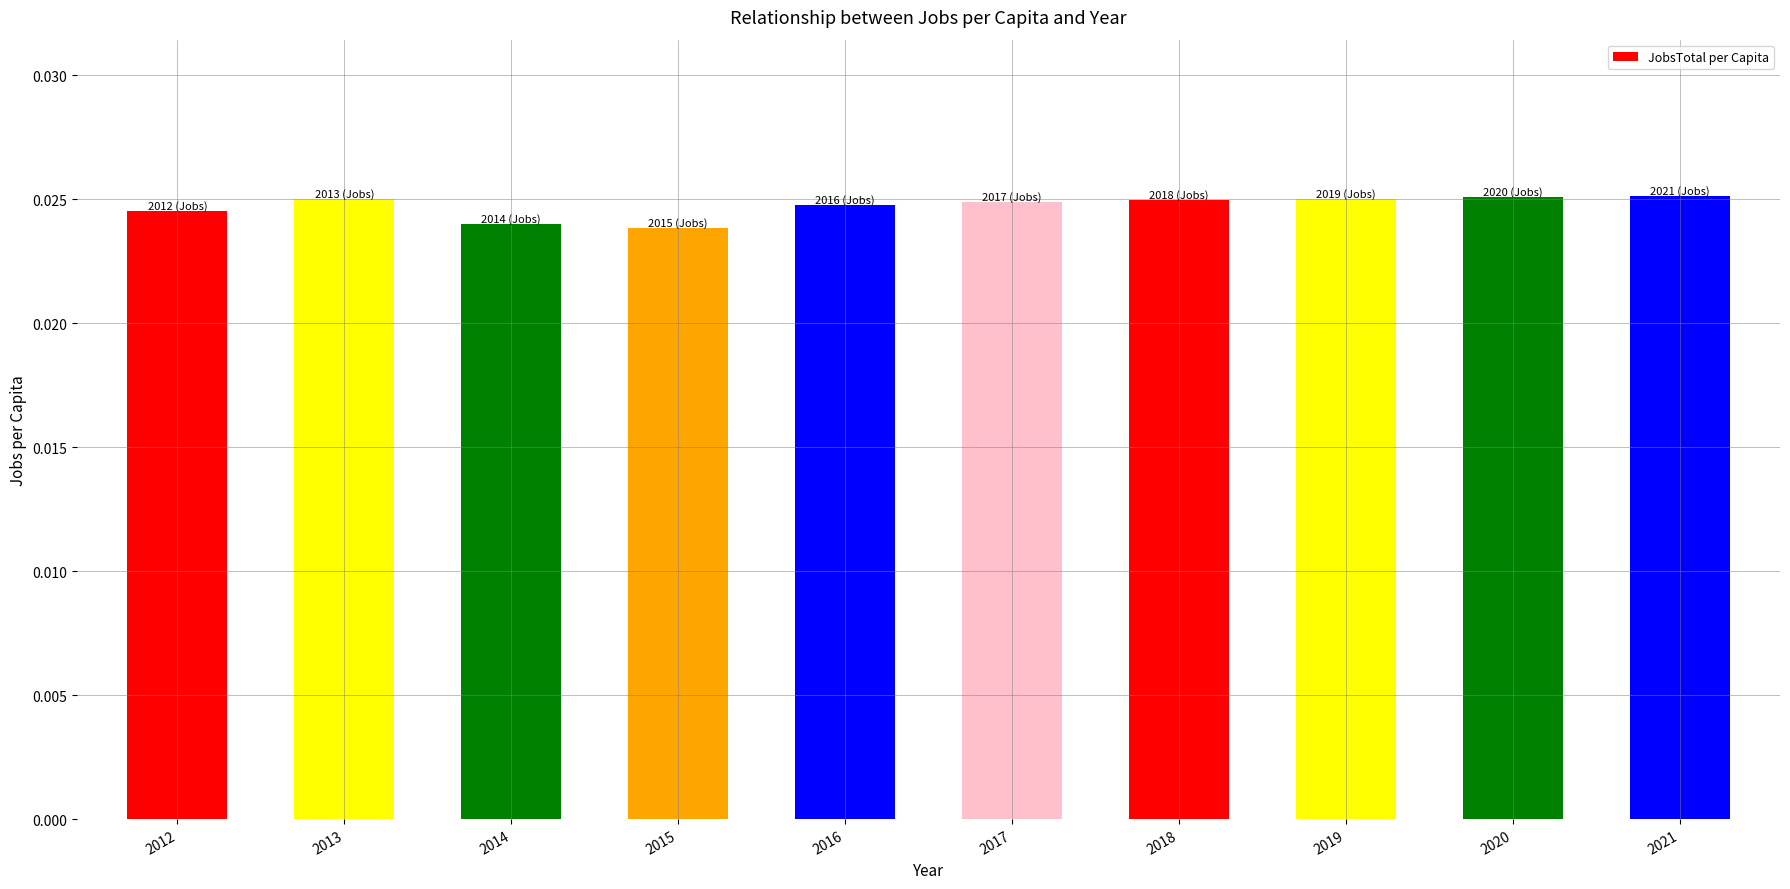

Which has a higher value, 2014 or 2018?

2018